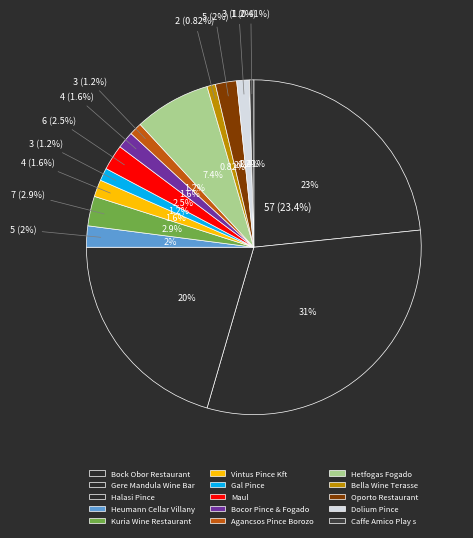

To the nearest percent, what is the average slice percentage?

7%